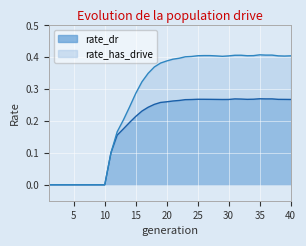

How many lines are shown in the chart?

2